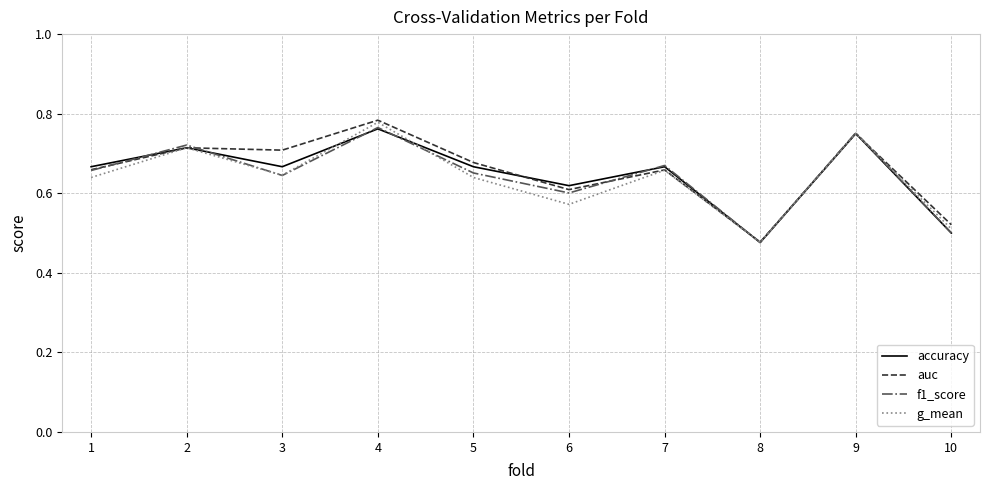

Is it true that g_mean equals 0.4 at 3?

False